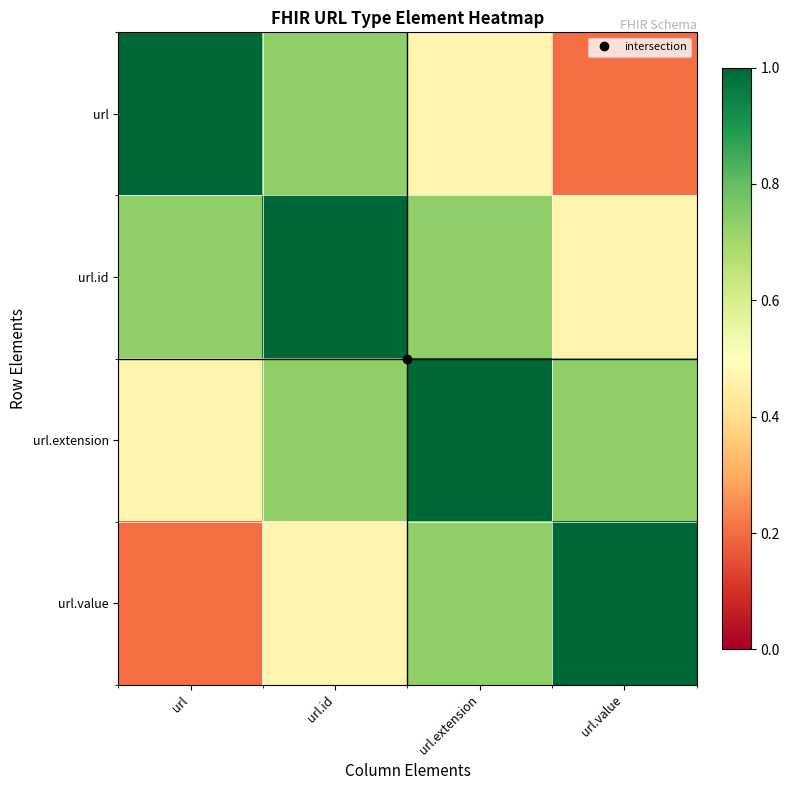

Which has a higher value, url.extension or url.id?

url.id